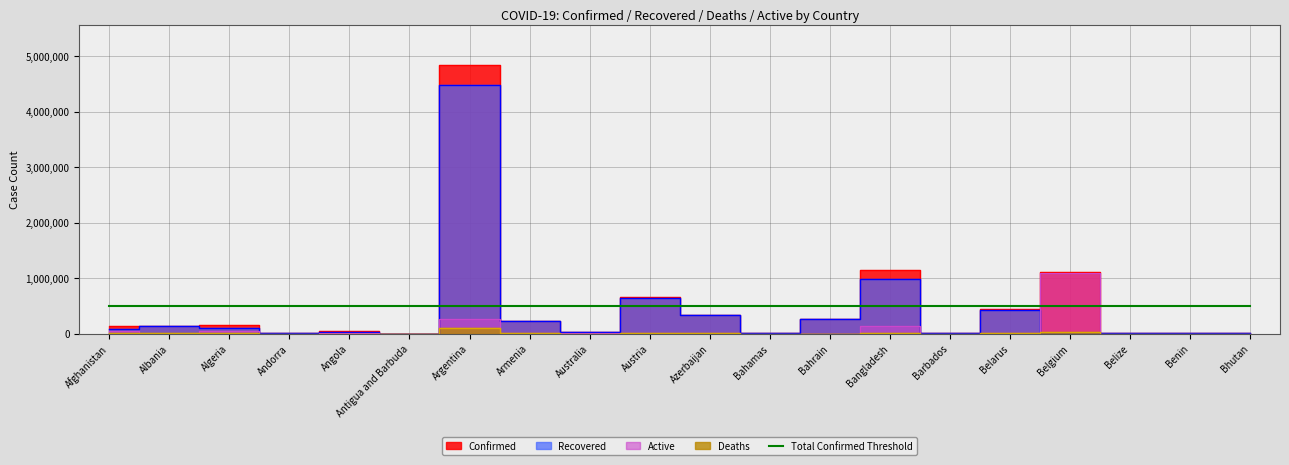

How many intersections are there between Recovered and Deaths?

2